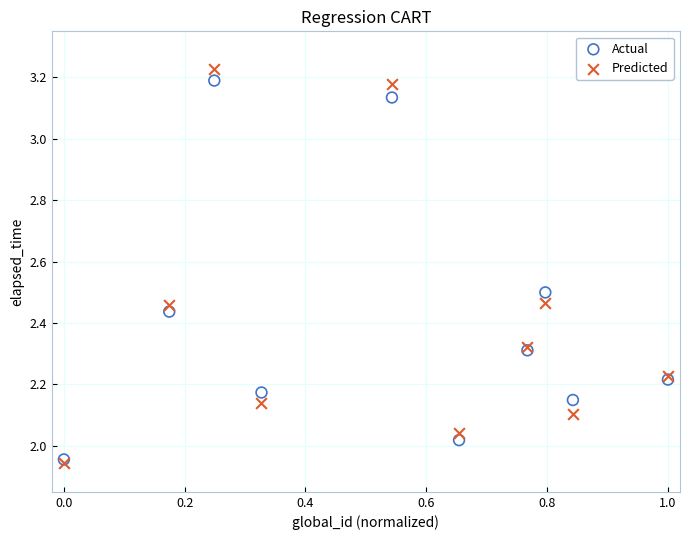

What are all the series names shown in the legend?

Actual, Predicted